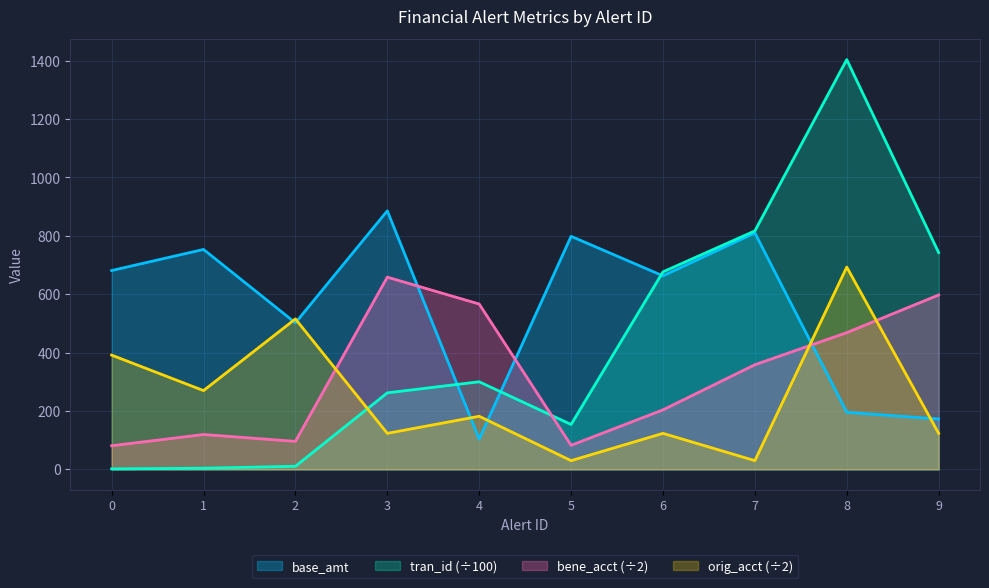

How many values in the tran_id series exceed 300?

5